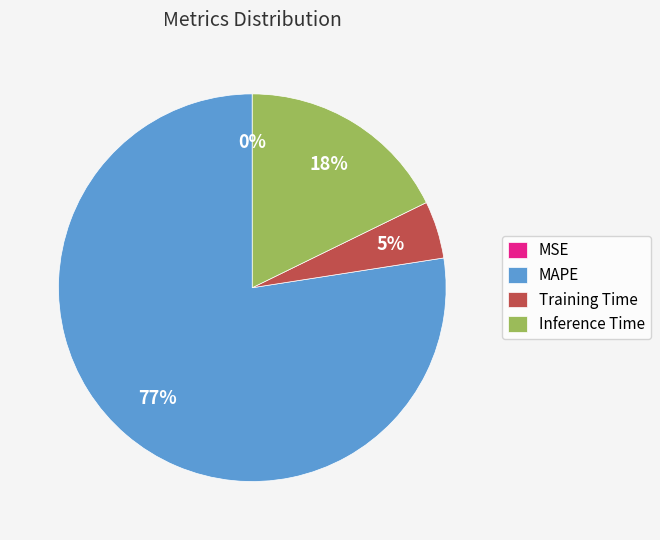

To the nearest percent, what is the average slice percentage?

25%